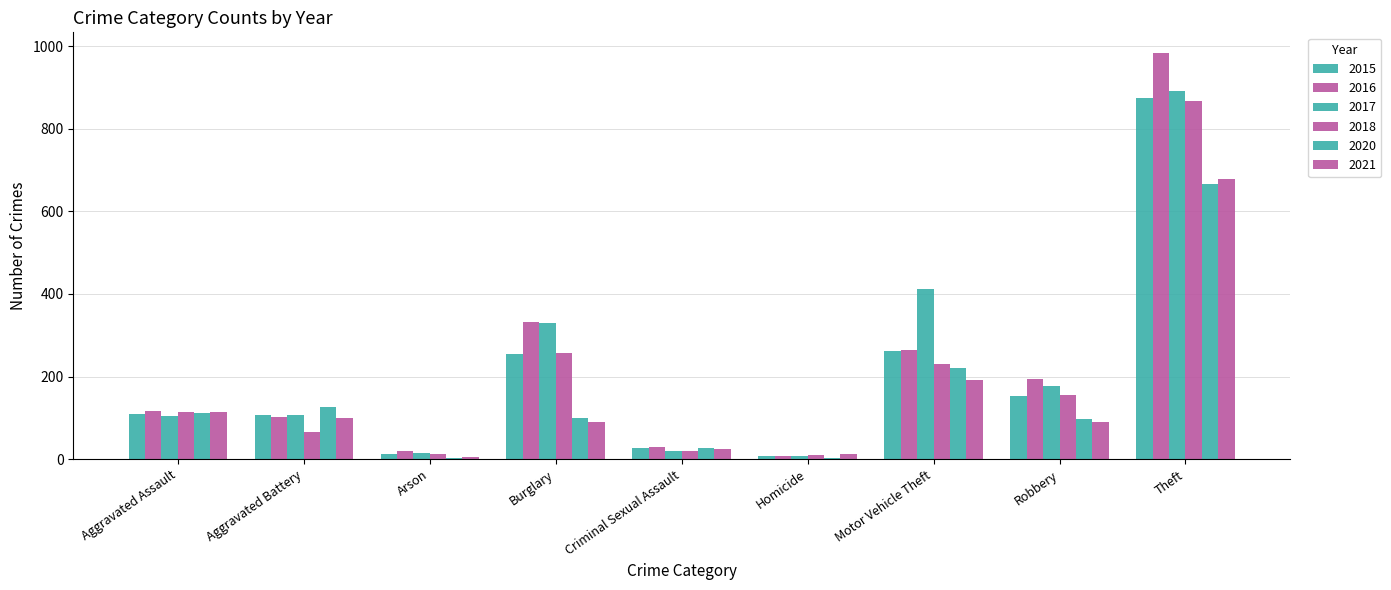

Count the number of data series in this chart.

6